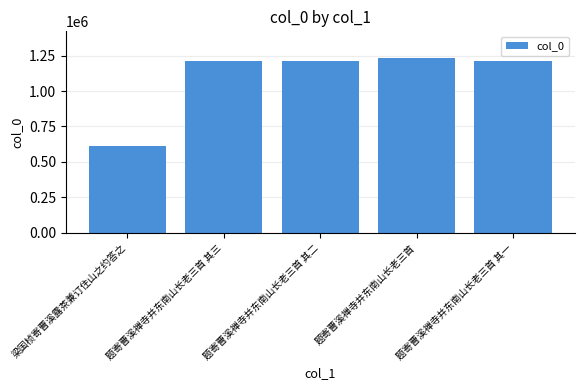

What position from the left is 梁国桢寄曹溪露茶兼订住山之约答之?

1